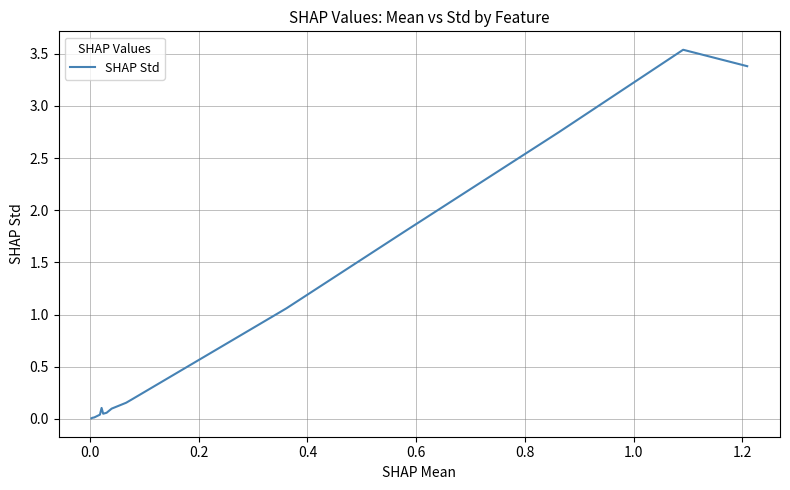

What is the value of the 15th point from the left?

3.4